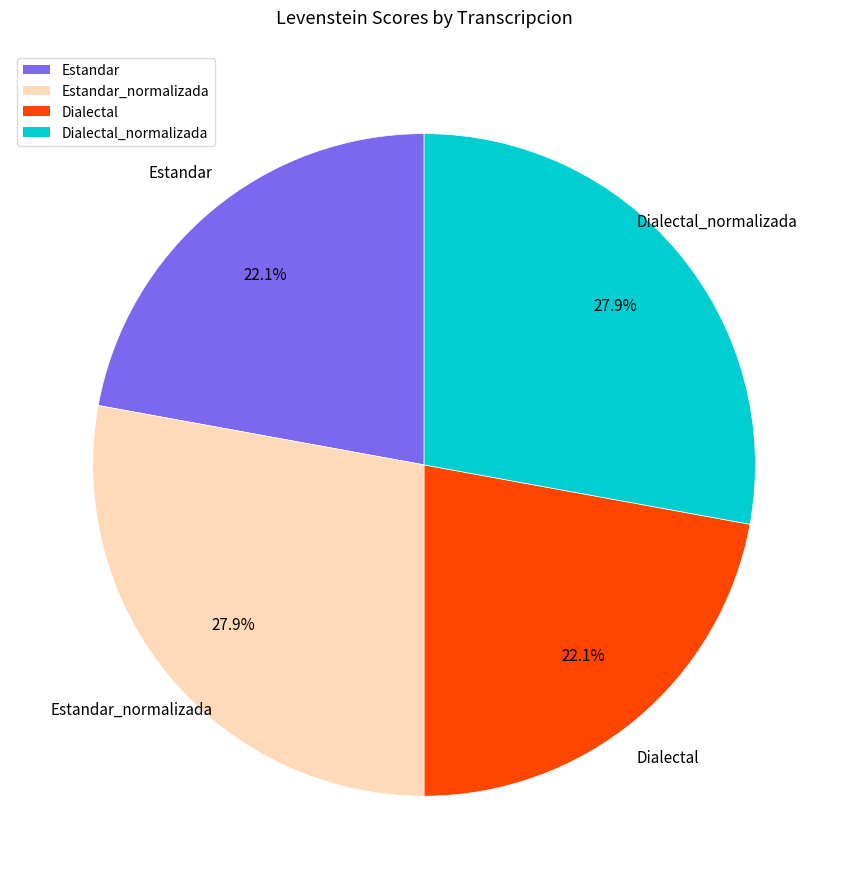

Does any single category account for the majority?

No